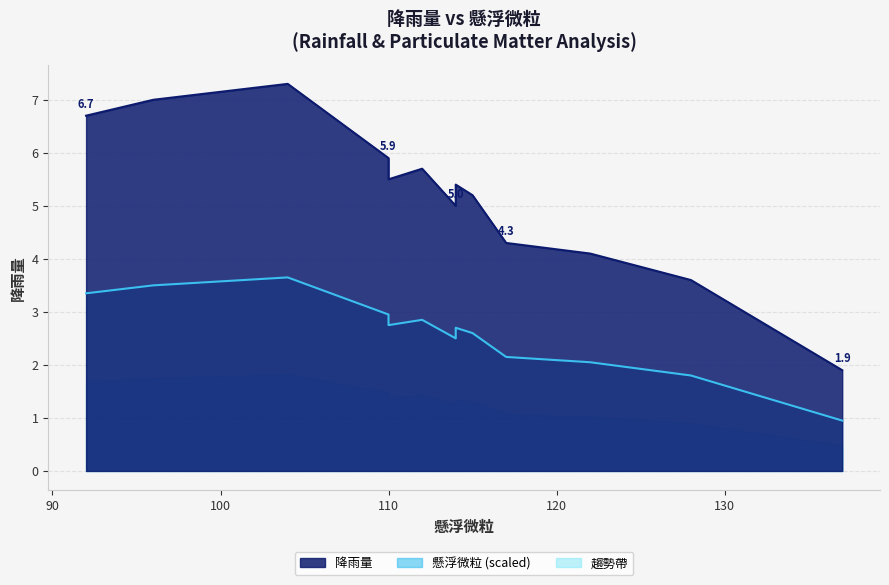

Which category has the lowest value across all series?

137